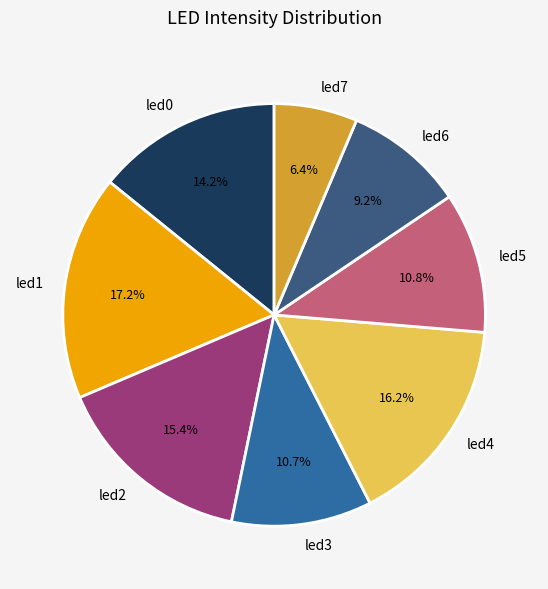

How much of the chart is everything except led5?

89.2%